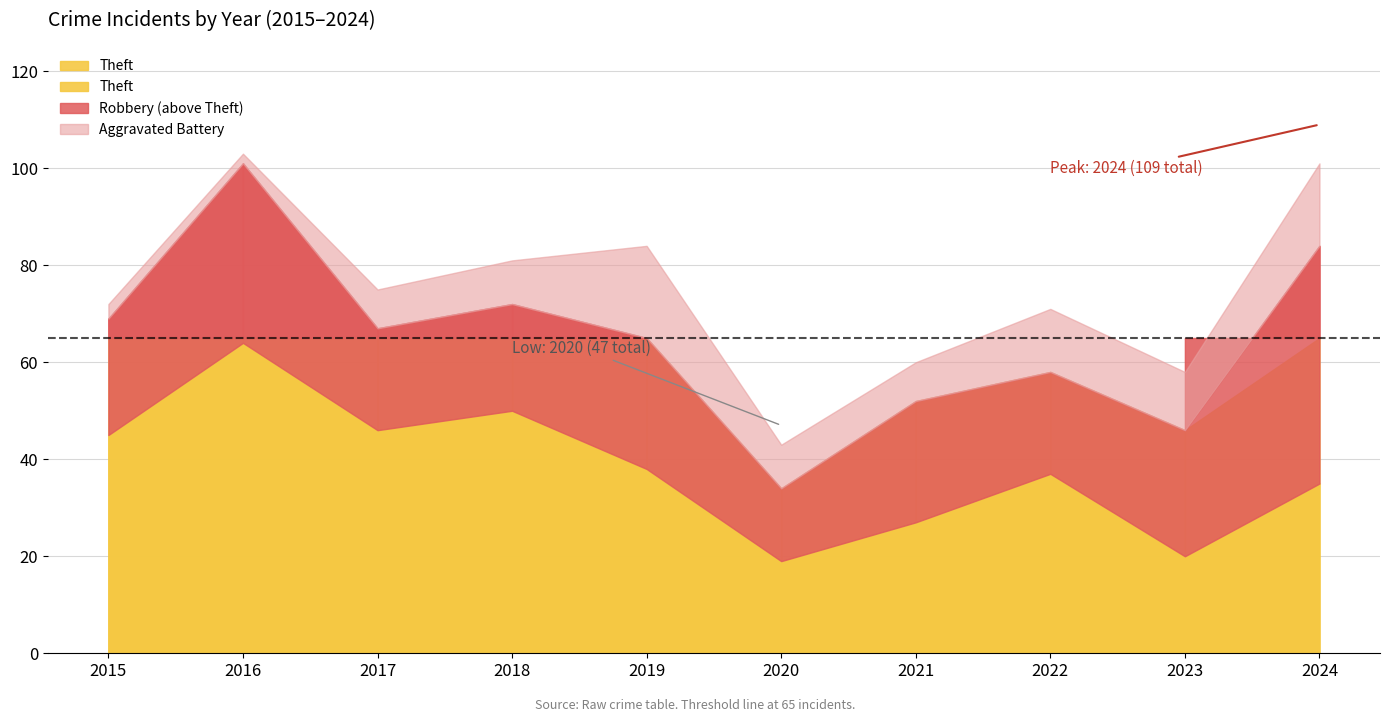

What is the highest value of the Robbery series?

49